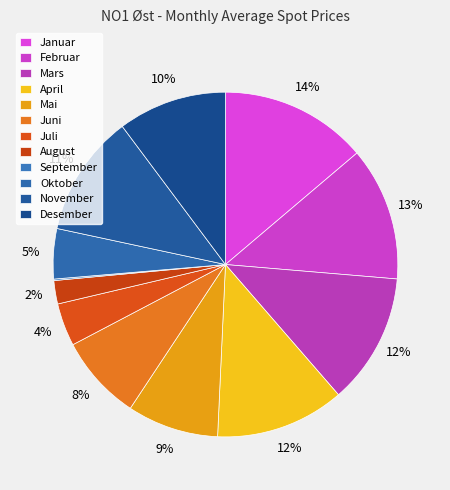

Combined, do Oktober and November account for over 50%?

No